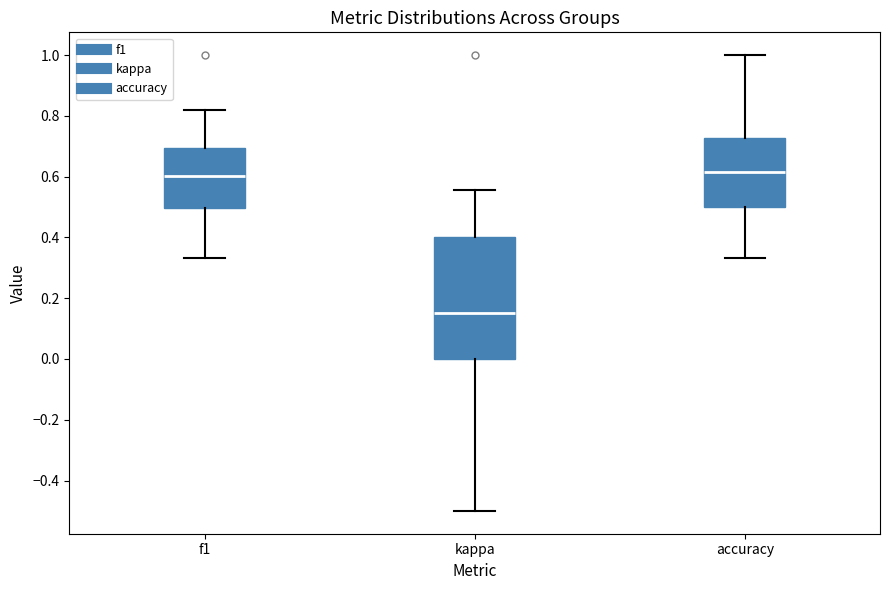

Where does the lower whisker of the box for kappa end on the y-axis? The values are not printed on the chart, so give them approximately, as read against the axis.

-0.50